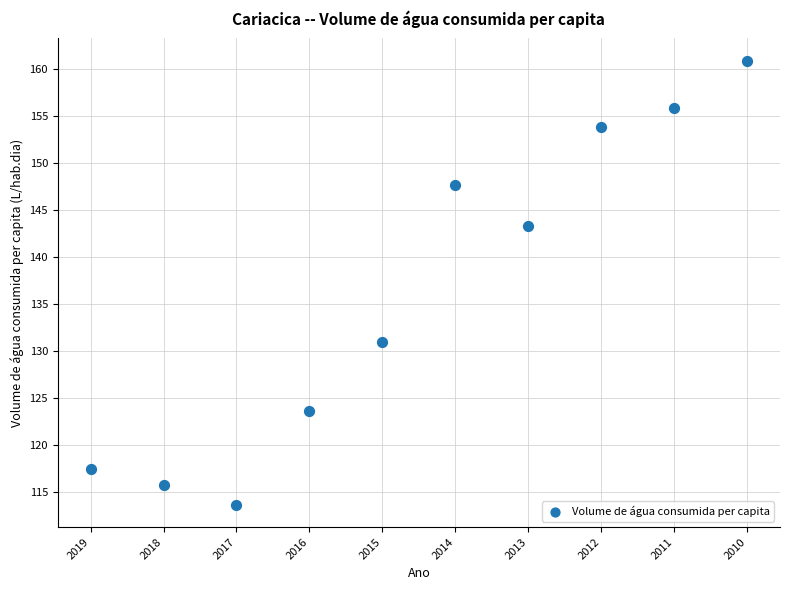

What is the range of Y values (max minus min)?

47.3